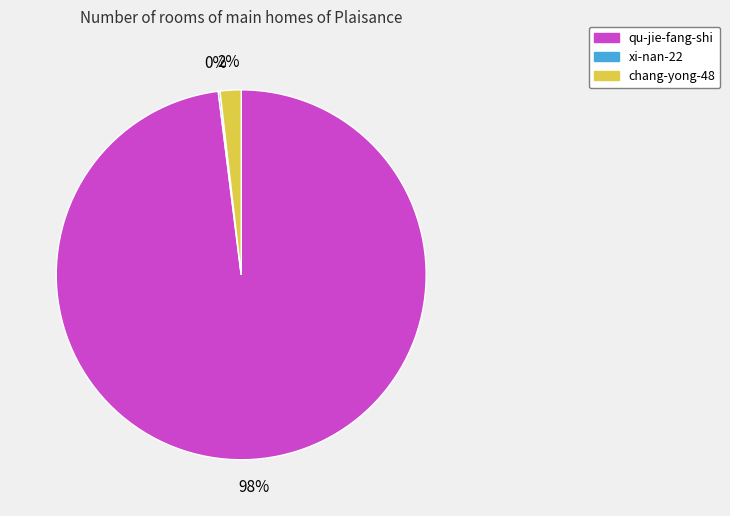

To the nearest percent, what percentage of the pie is qu-jie-fang-shi?

98%